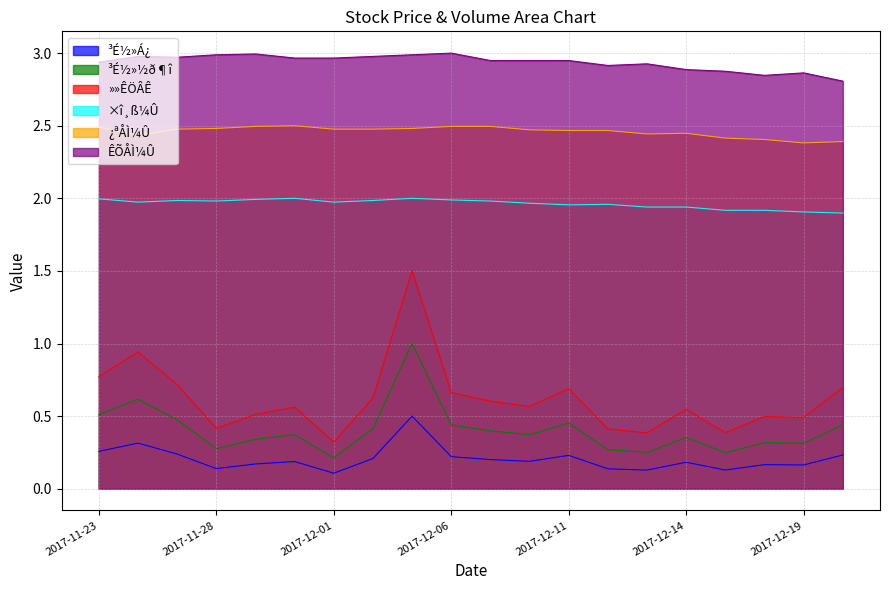

Is the value of ¿ªÅÌ¼Û at 2017-12-06 greater than the value of »»ÊÖÂÊ at 2017-12-06?

Yes